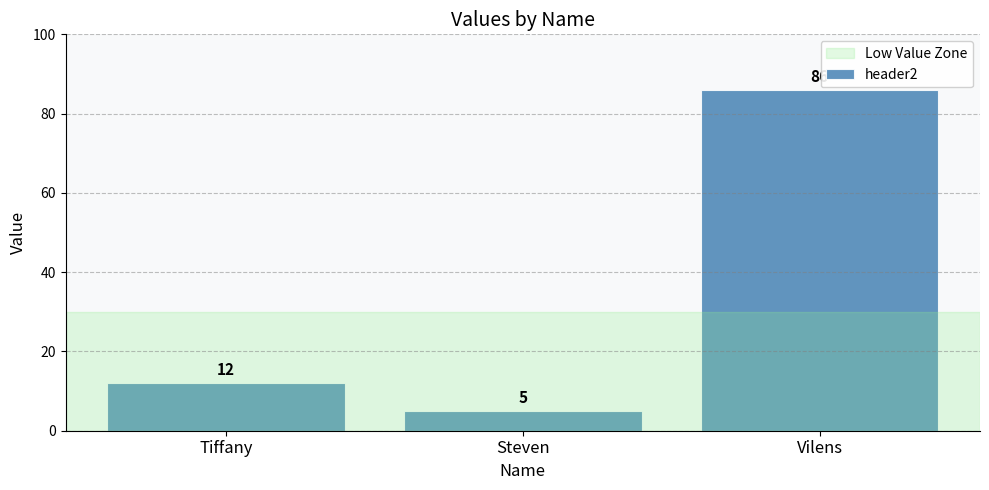

What is the difference between the values at Vilens and Steven?

81